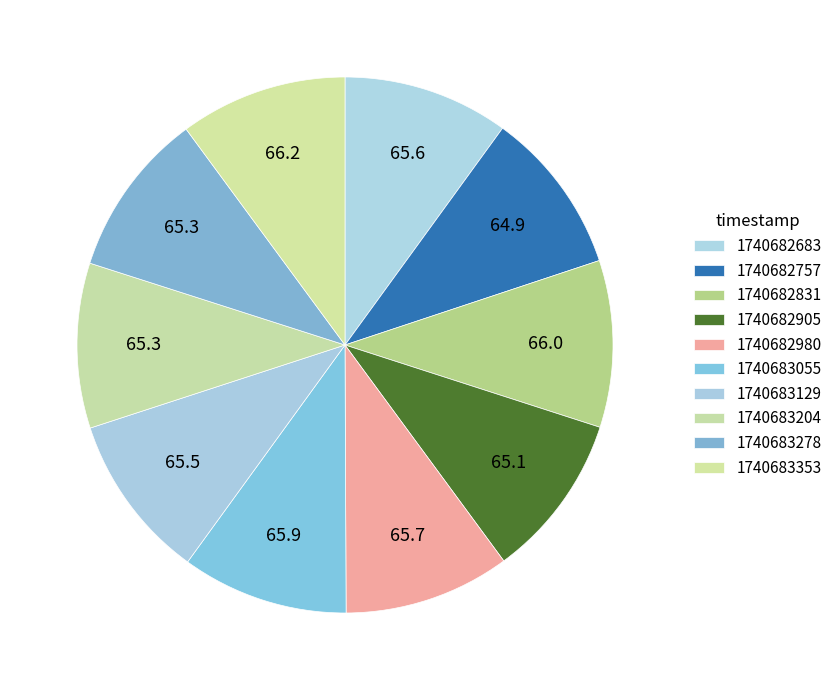

How many slices are in this pie chart?

10